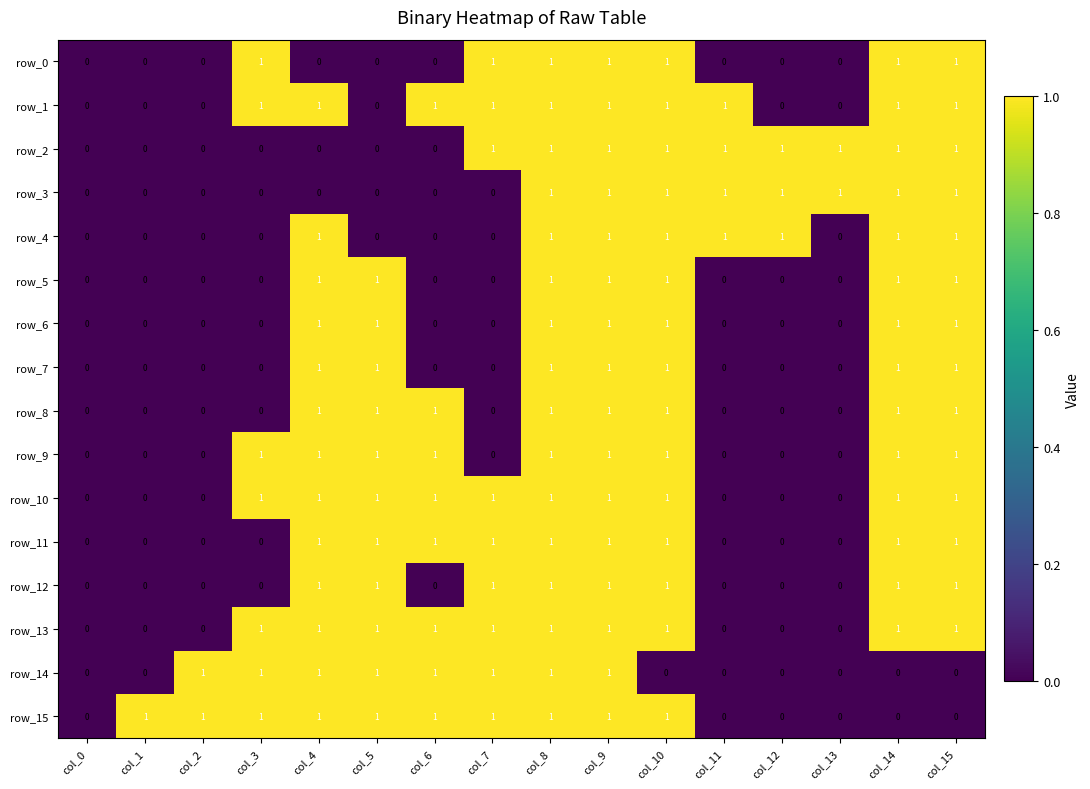

Is the value of row_14 at col_7 greater than the value of row_15 at col_13?

Yes